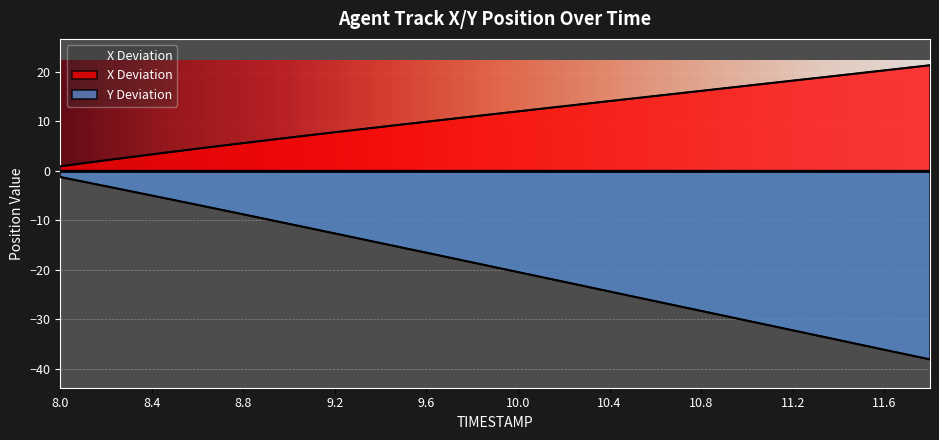

True or false: Y_deviation has more than 2 points higher than both neighbors.

False